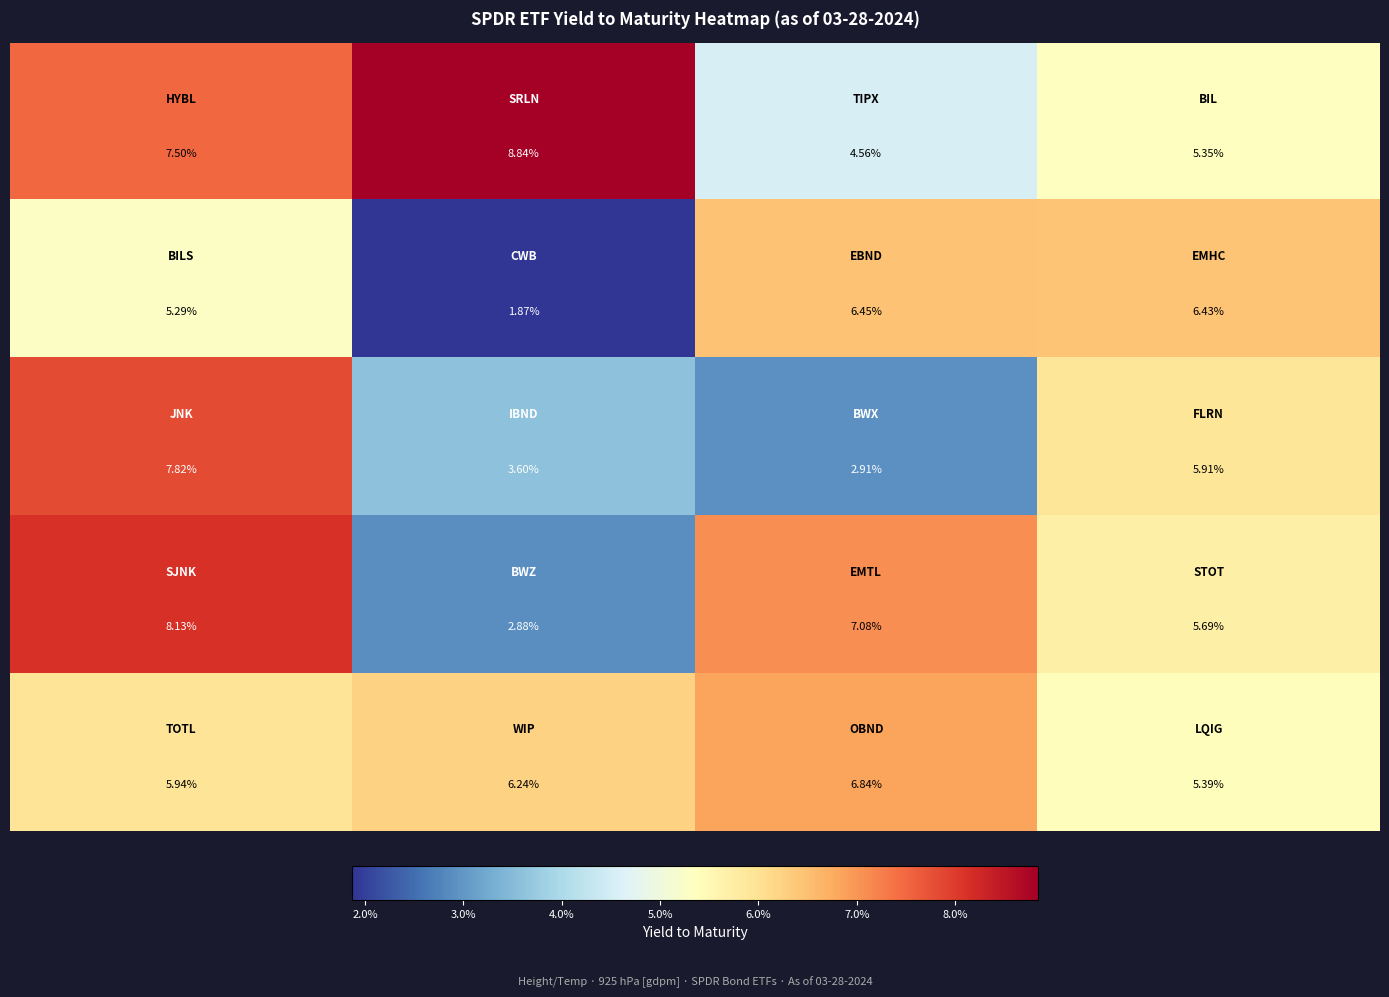

How many series are shown in this chart?

5